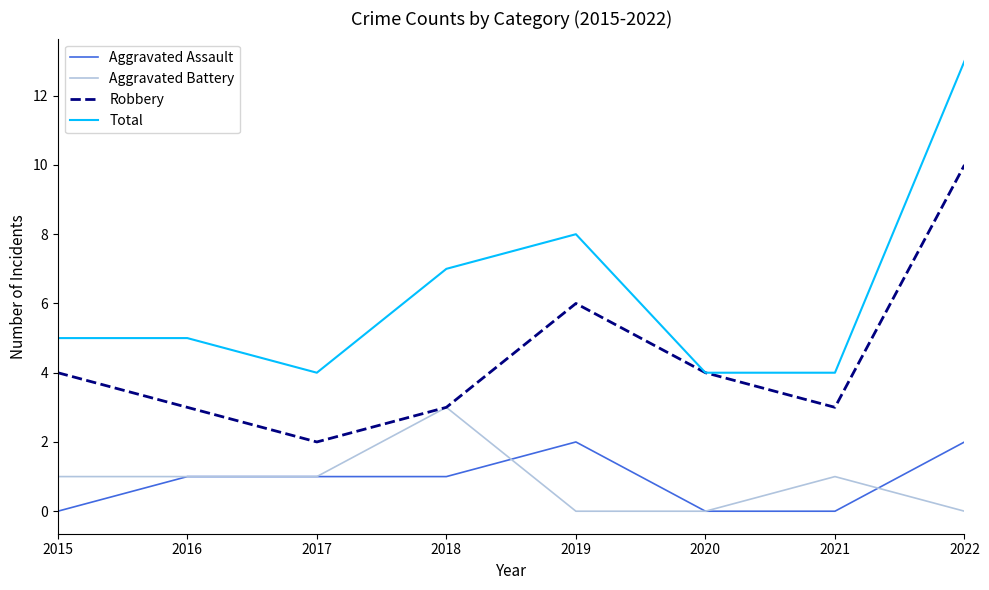

How many series are shown in this chart?

4